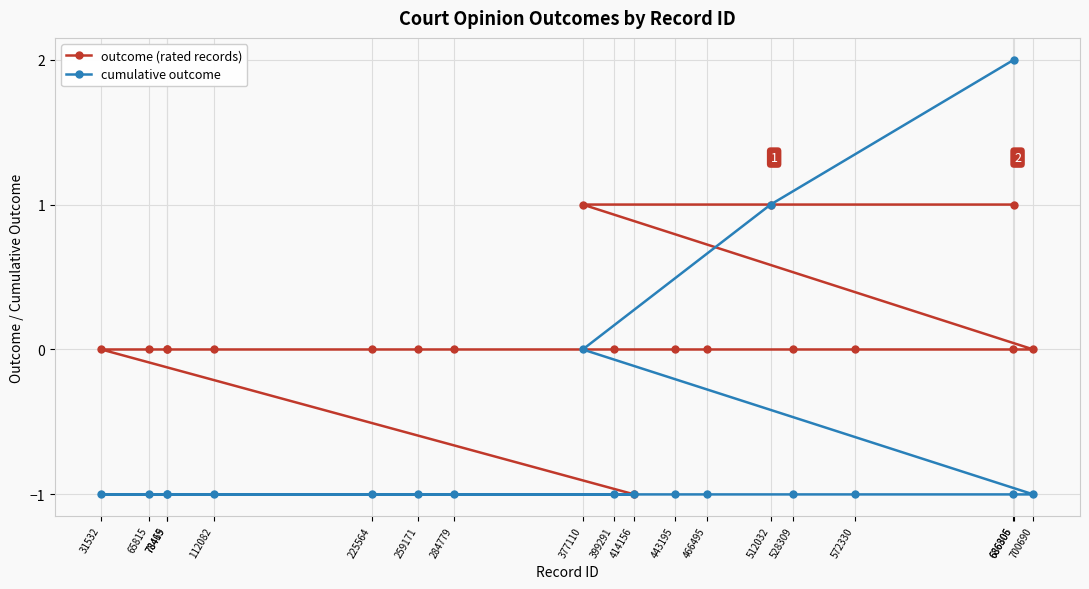

Which series has the largest range (max minus min)?

cumulative outcome